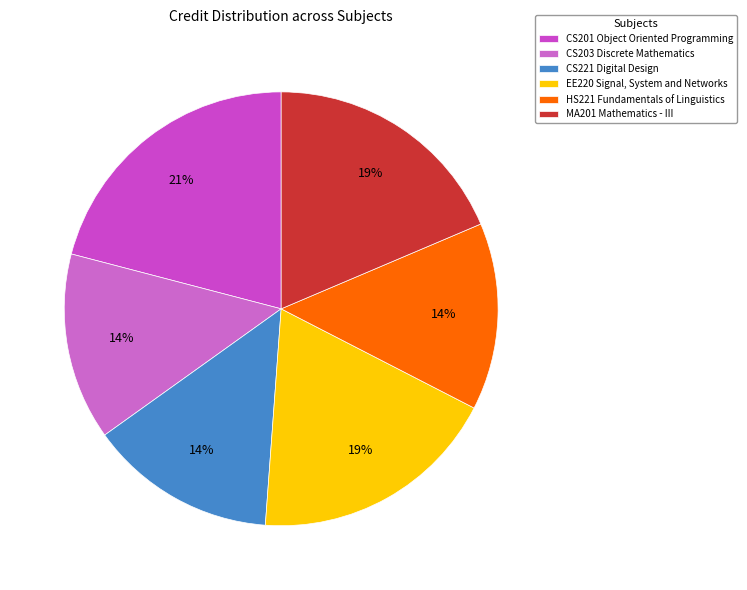

True or false: HS221 Fundamentals of Linguistics accounts for 14% of the total.

True